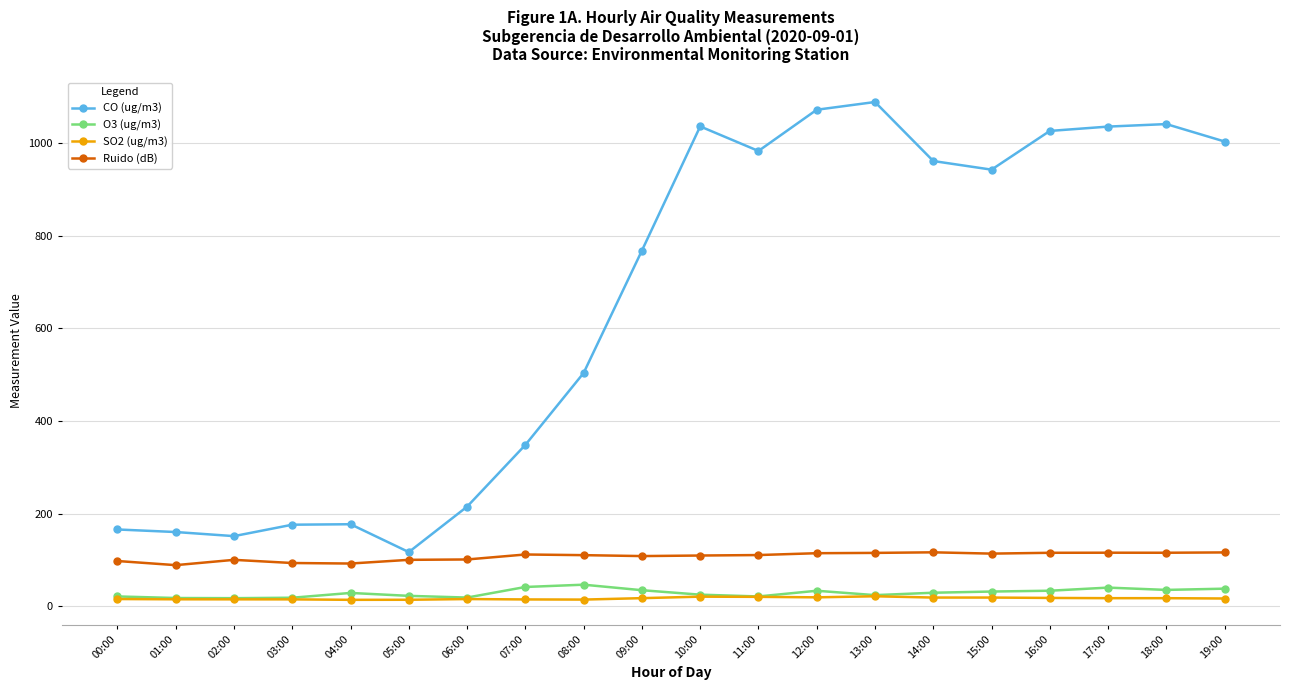

What is the value of the CO (ug/m3) point at the 2nd from the left?

160.4